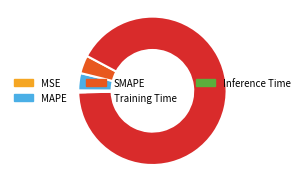

Which category has the biggest portion of the pie?

Training Time